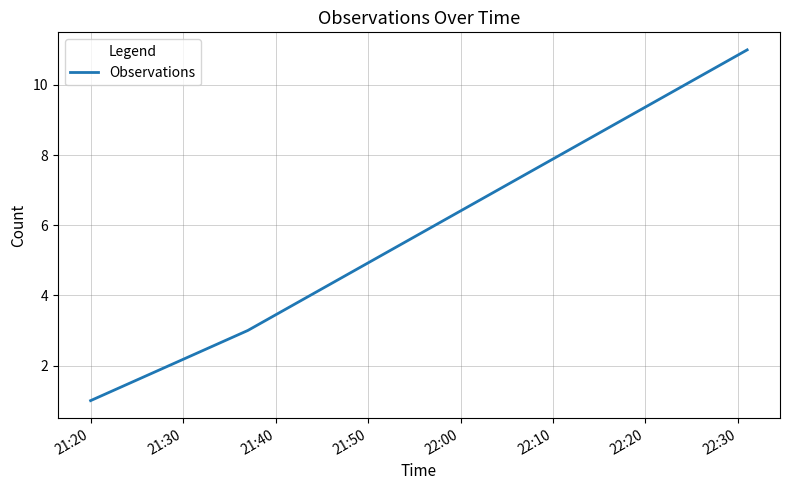

What is the maximum value shown in the chart?

11